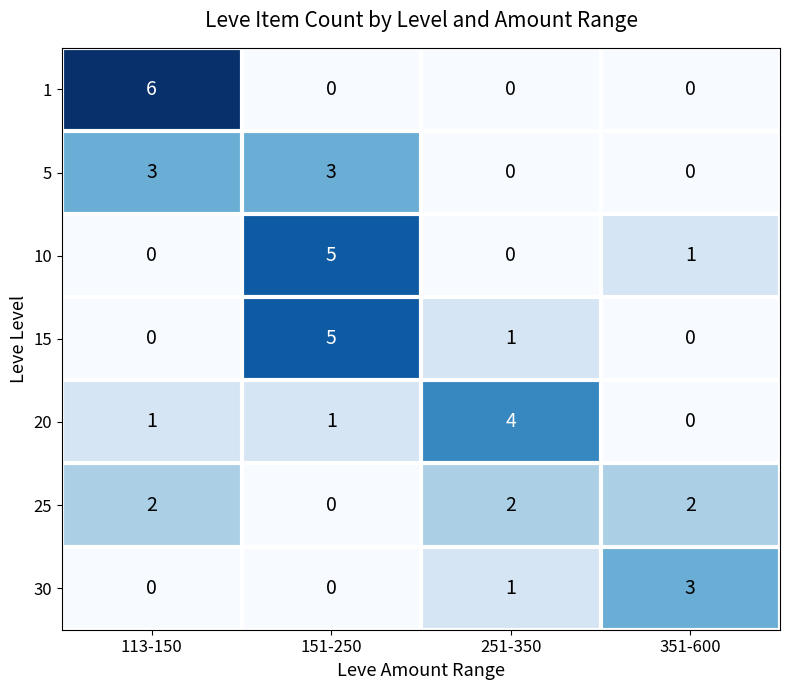

What is the total value across all series at 151-250?

14